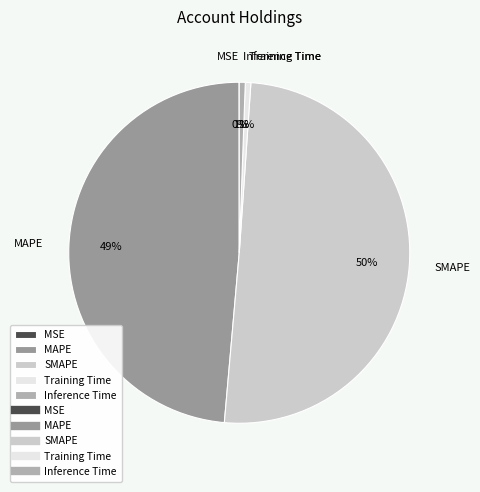

To the nearest percent, what is the difference between the largest and smallest slice percentages?

50%